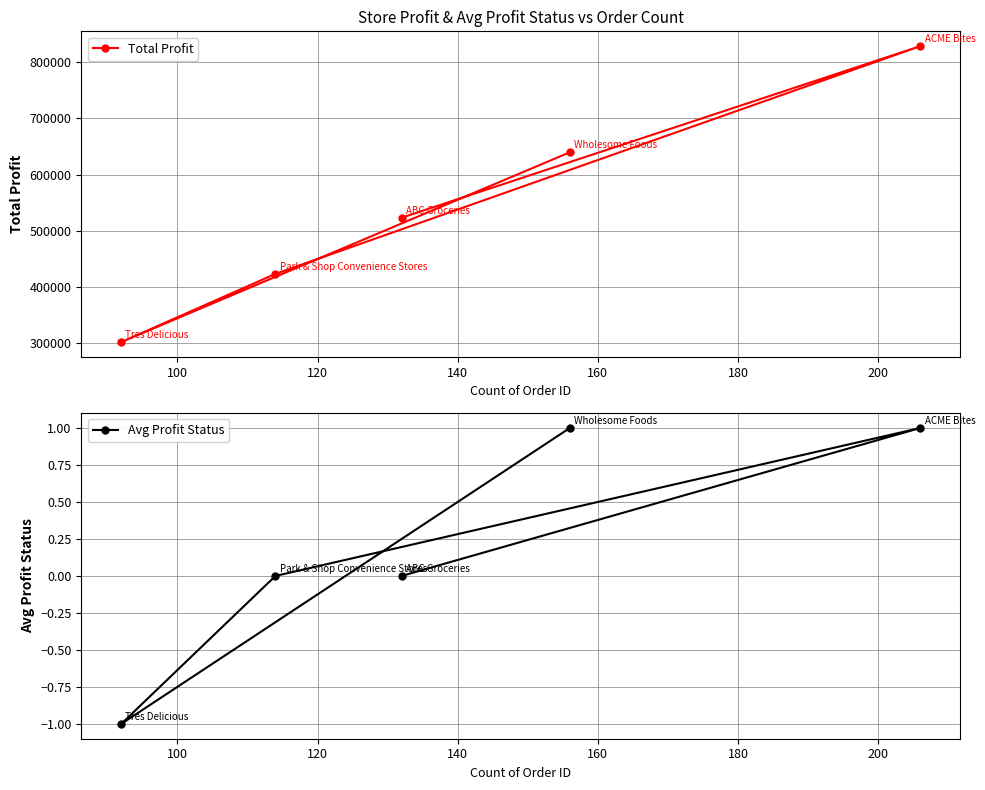

How many lines are shown in the chart?

2